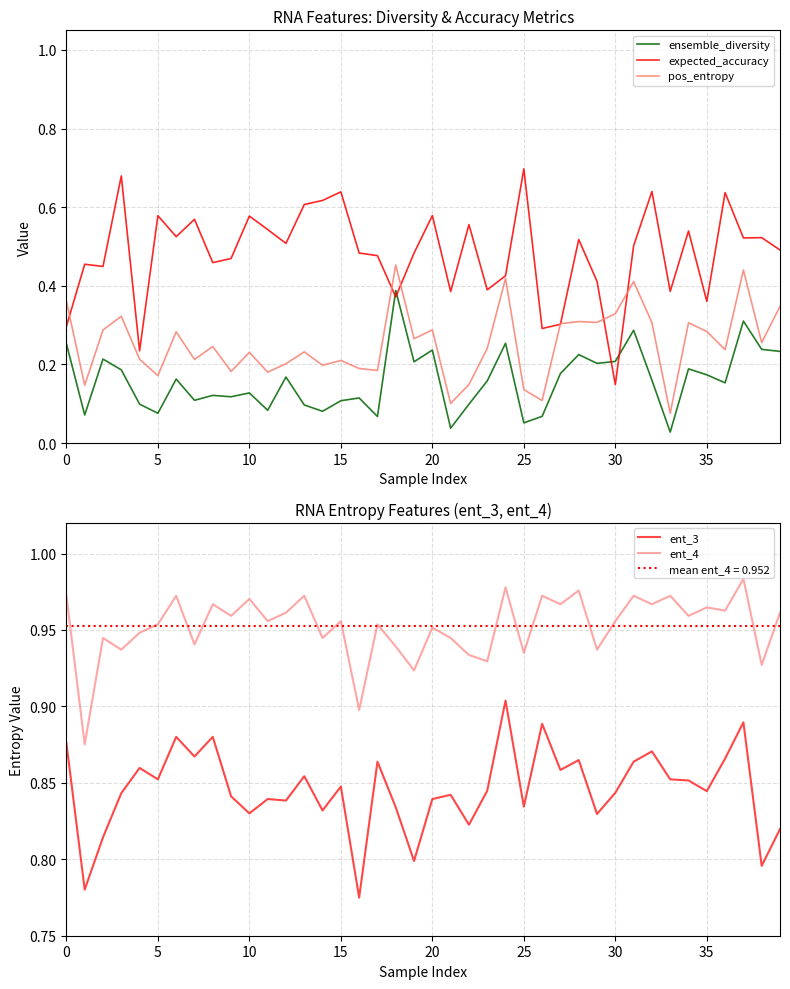

True or false: expected_accuracy and ensemble_diversity intersect in this chart.

True